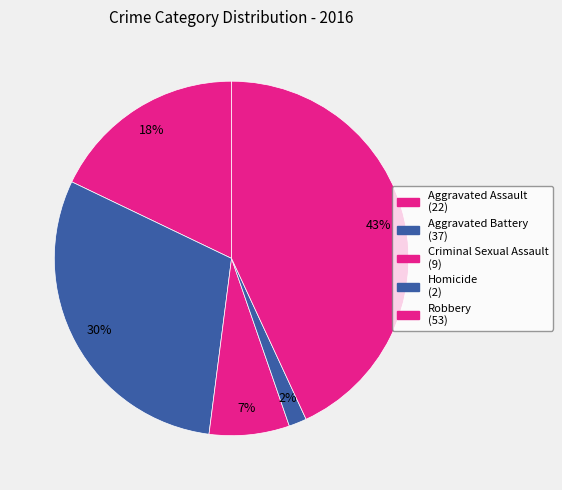

Does Homicide represent more than half of the total?

No